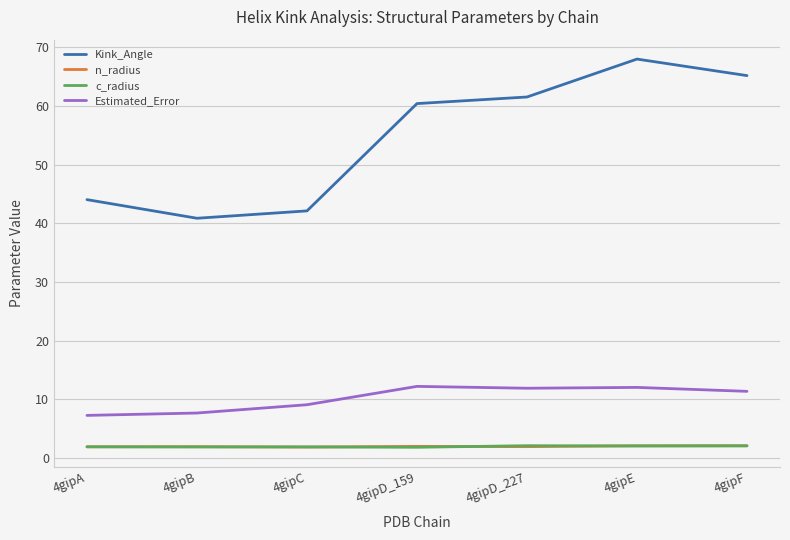

The value of Kink_Angle at 4gipD_227 is 90.2. True or false?

False